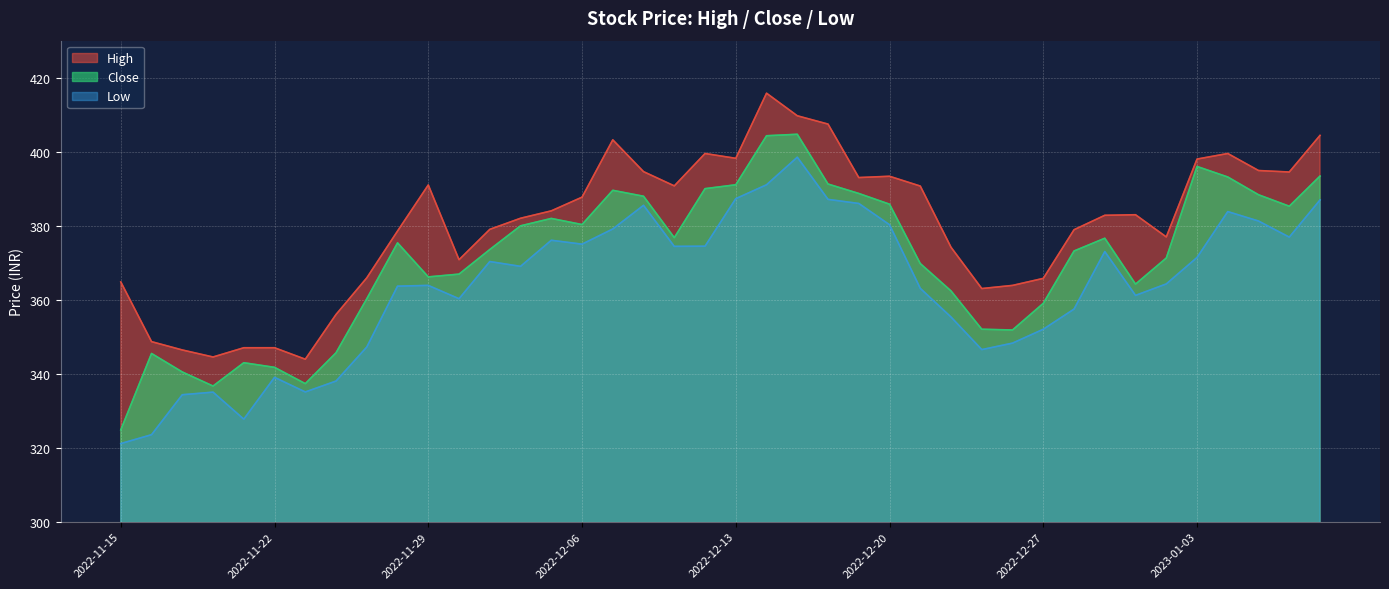

List the series in order of their overall mean, lowest first.

Low, Close, High